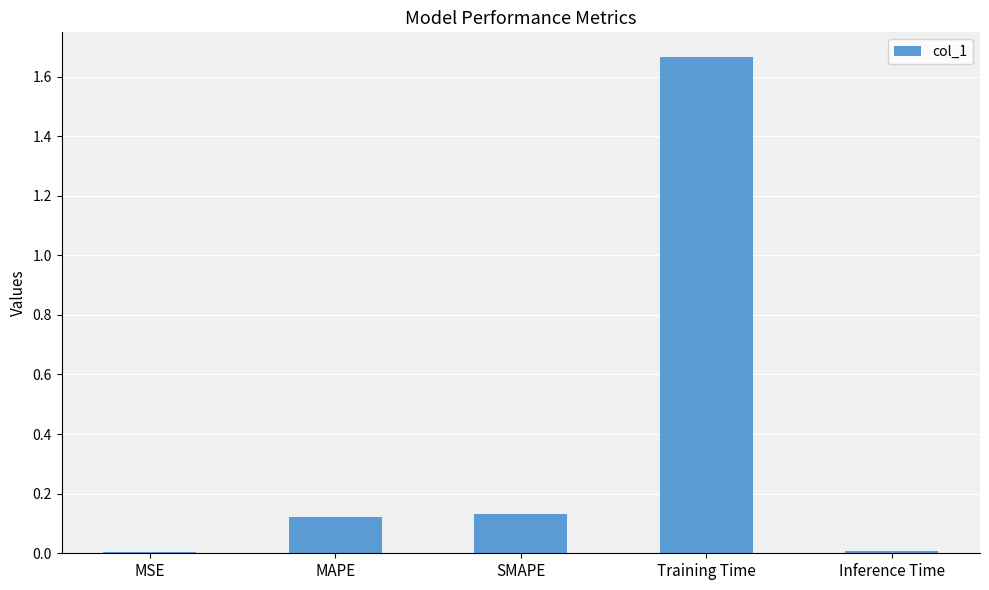

Count the number of data series in this chart.

1